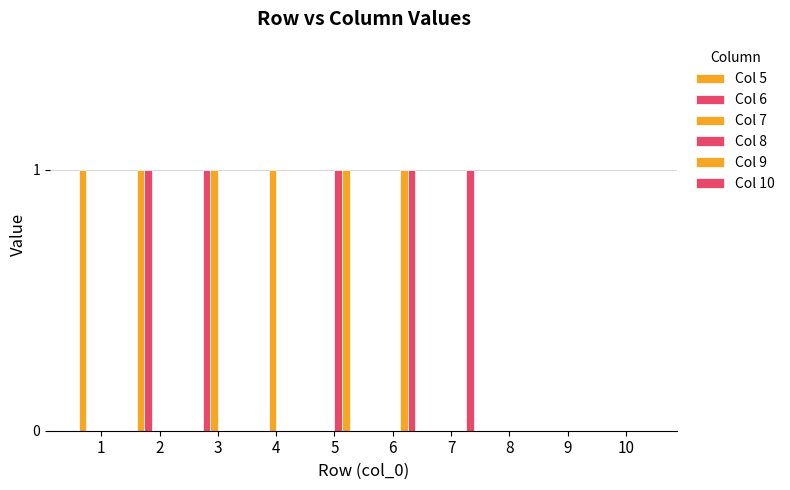

How many data points does each series have?

10